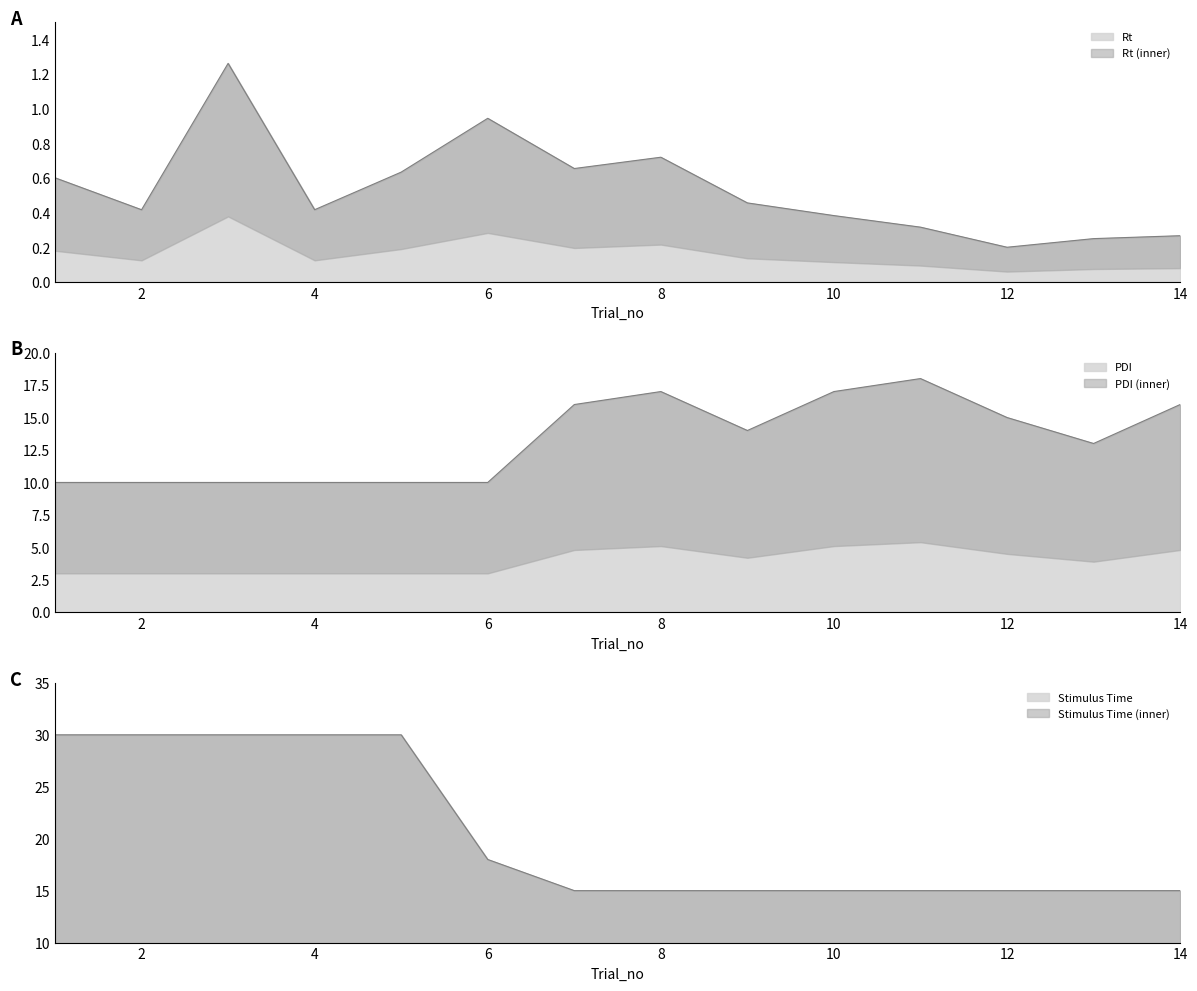

Between 2 and 8, which series saw the biggest shift?

Stimulus Time